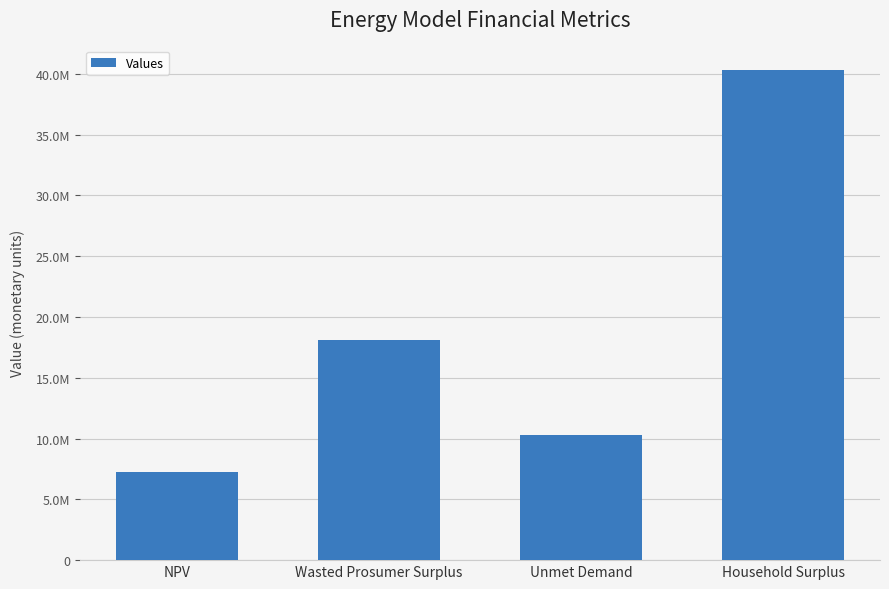

What is the label of the 1st bar from the right?

Household Surplus